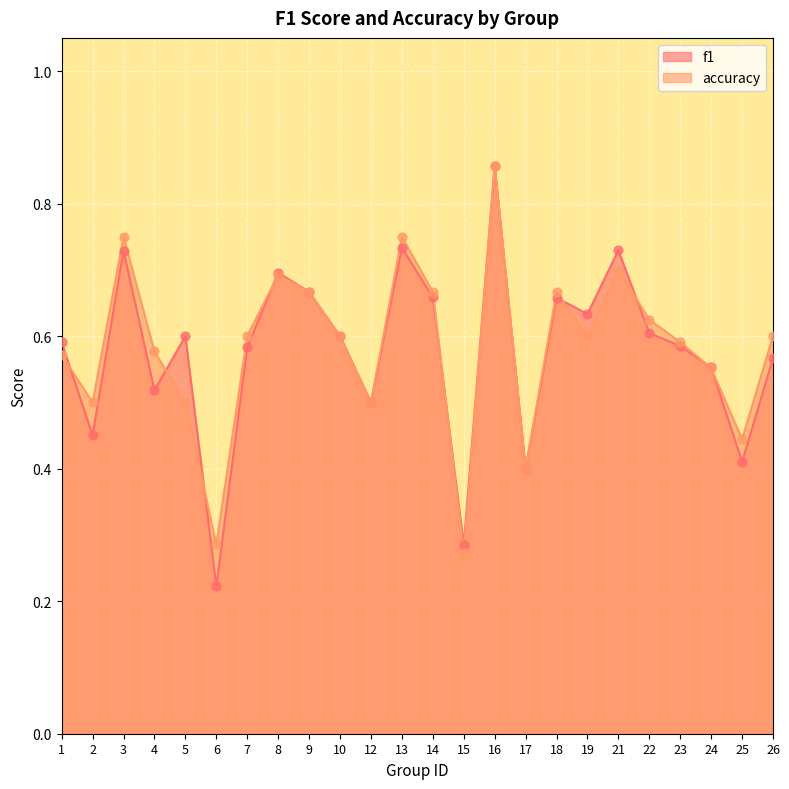

At which category is the sum across all series the highest?

16